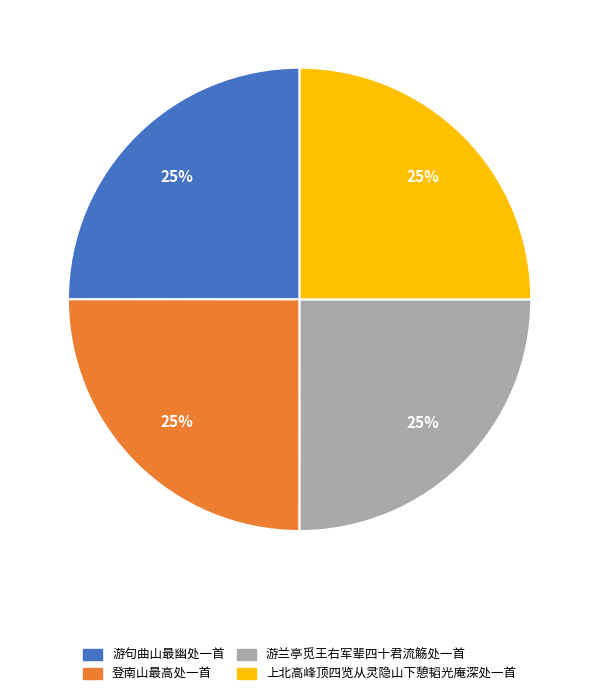

Does 登南山最高处一首 account for over 50% of the chart?

No